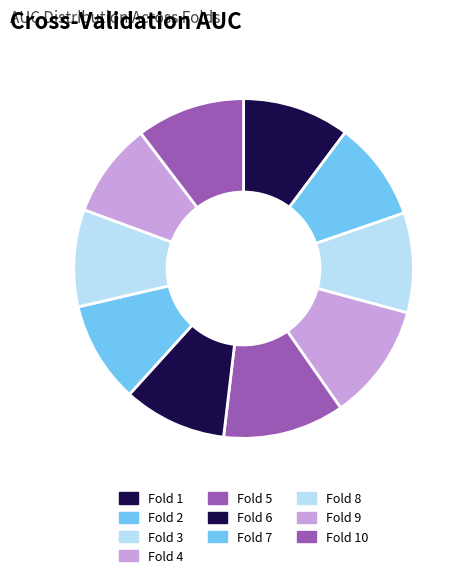

Is it true that Fold 6 is 2% of the pie?

False